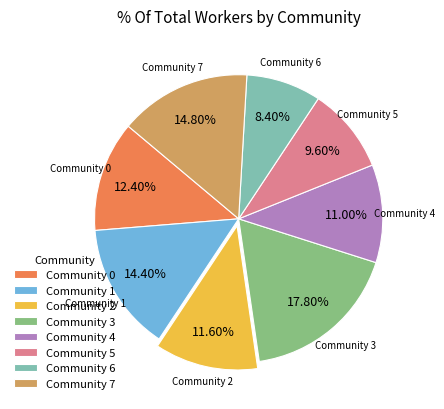

Is the sum of Community 2 and Community 4 greater than half?

No